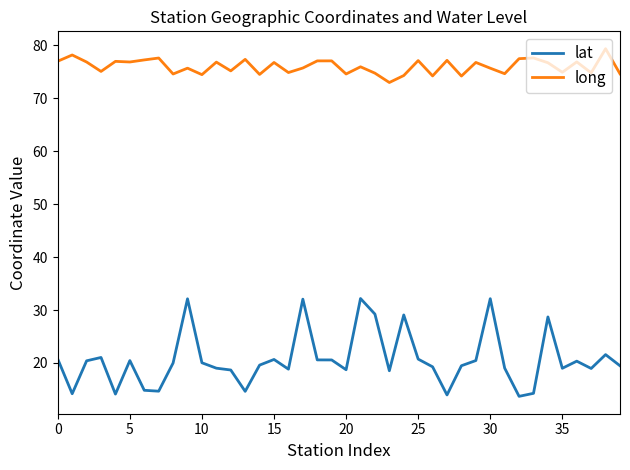

True or false: long and lat cross at least once.

False